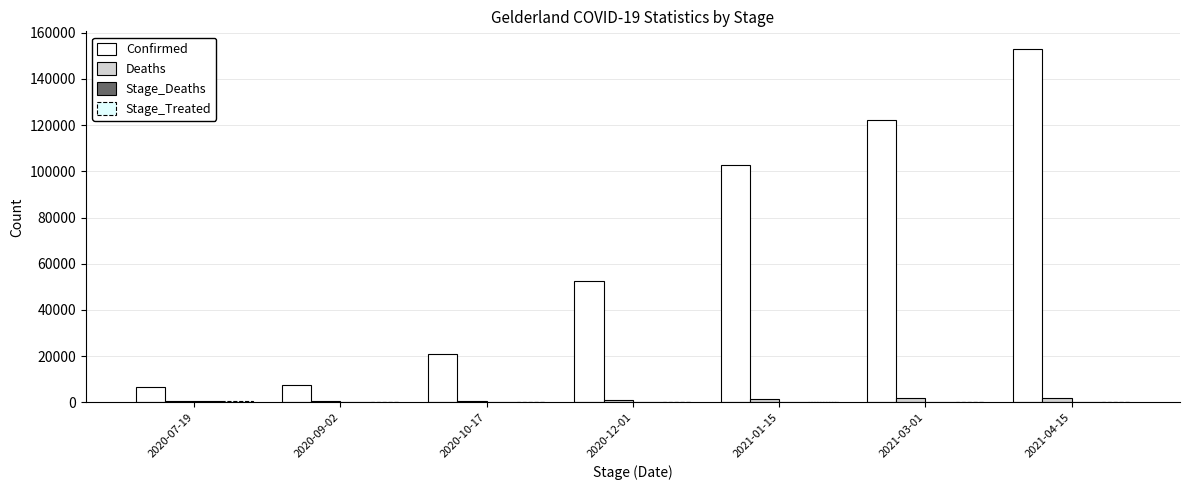

Is it true that Deaths equals 1059 at 2020-12-01?

True